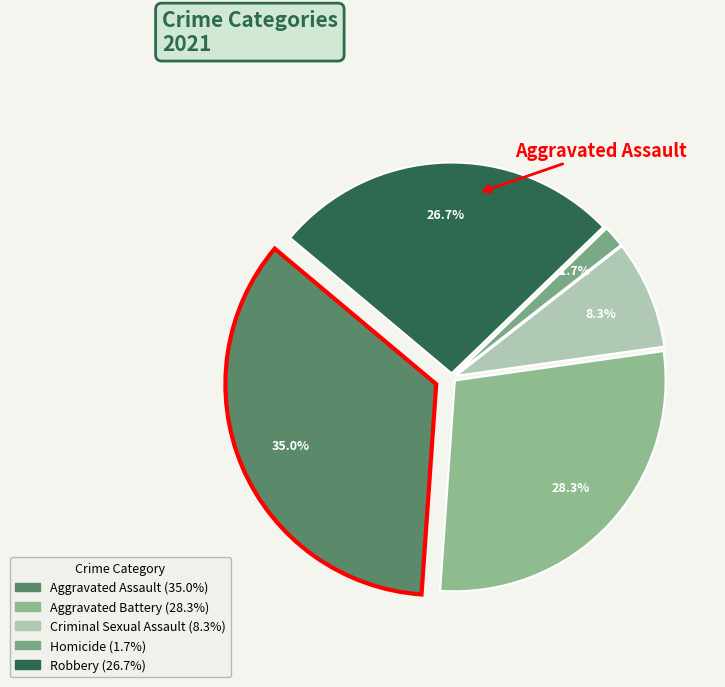

To the nearest percent, what is the average slice percentage?

20%